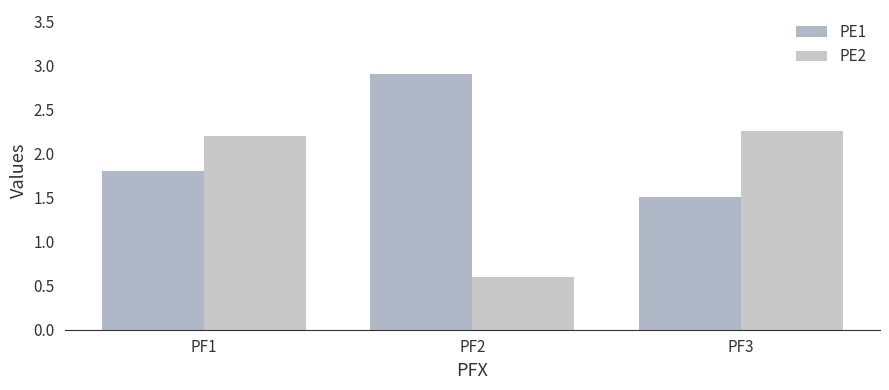

Is it true that PE2 equals 2.2 at PF1?

True